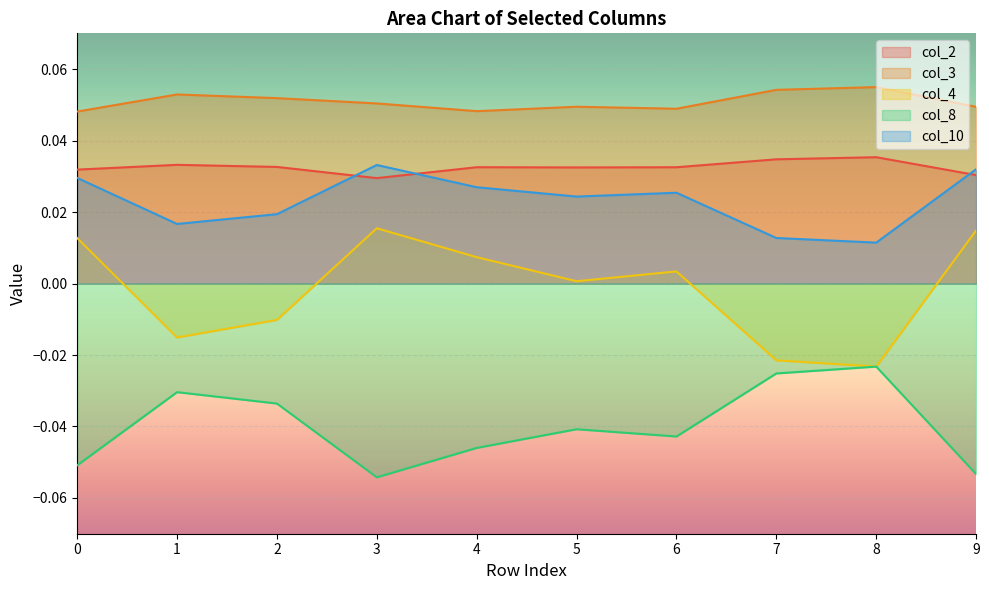

True or false: col_10 and col_3 cross at least once.

False